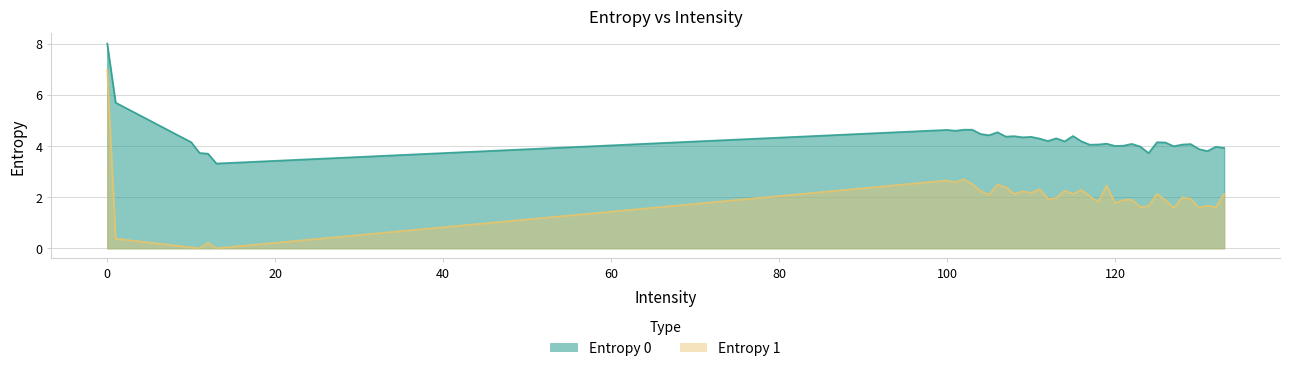

True or false: Entropy 1 and Entropy 0 intersect in this chart.

False